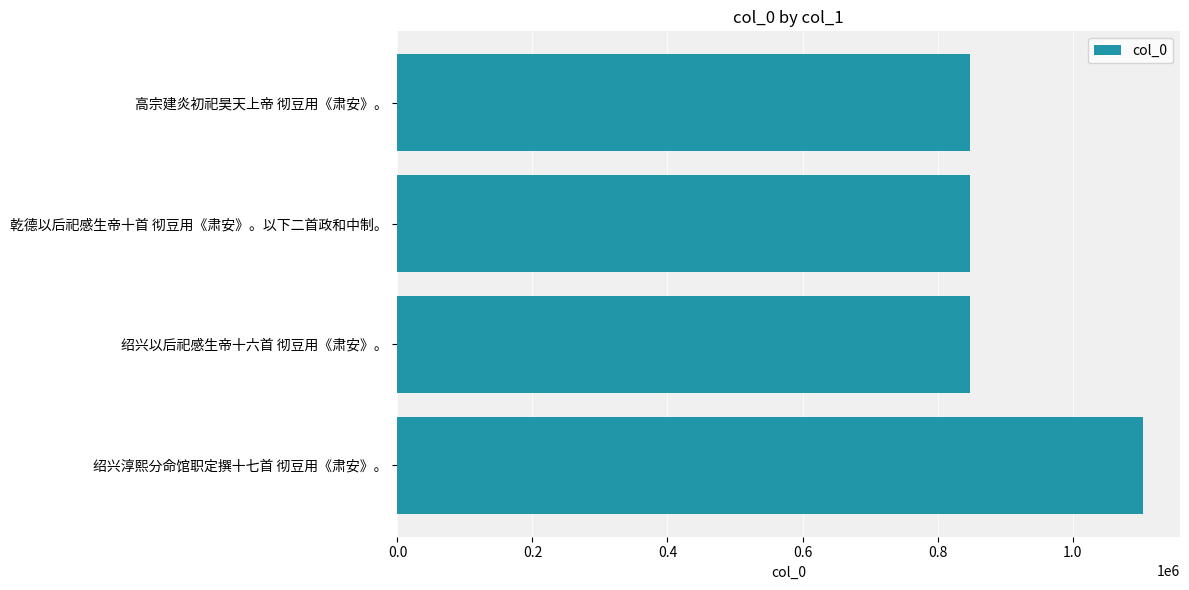

What is the sum of the values at 乾德以后祀感生帝十首 彻豆用《肃安》。以下二首政和中制。 and 绍兴以后祀感生帝十六首 彻豆用《肃安》。?

1695265